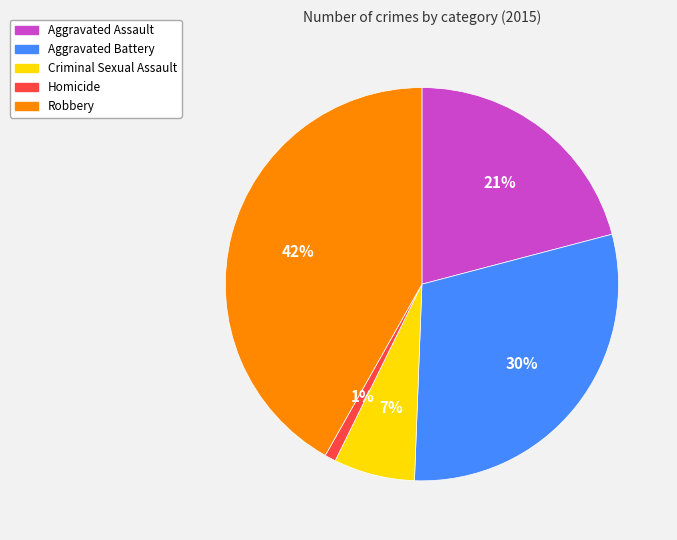

What is the ratio of the value at Criminal Sexual Assault to the value at Aggravated Battery?

0.2